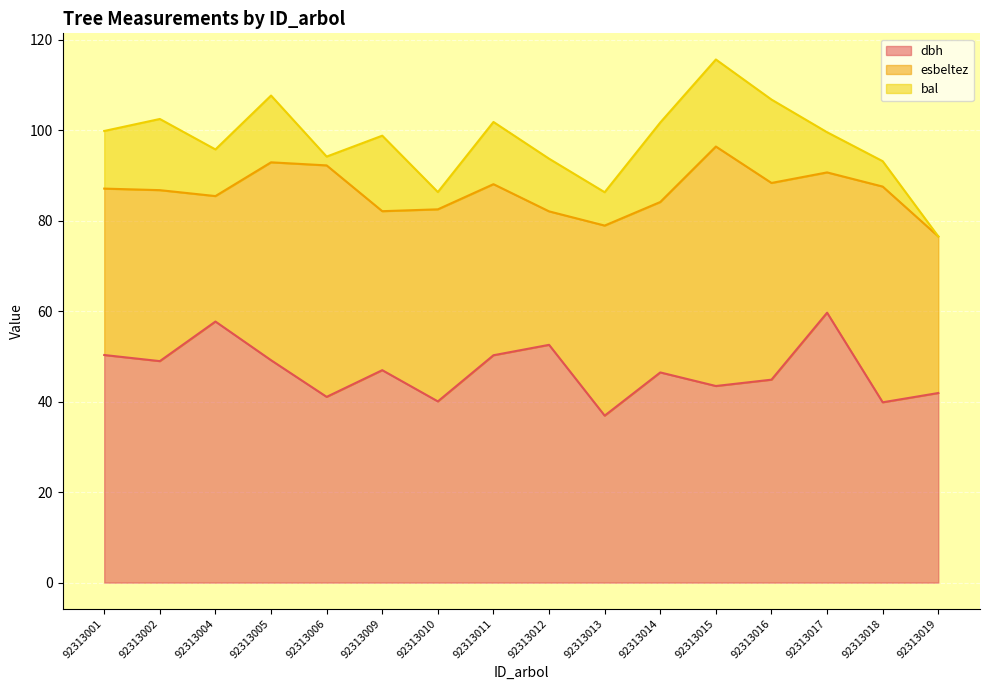

The value of bal at 92313012 is 11.6. True or false?

True